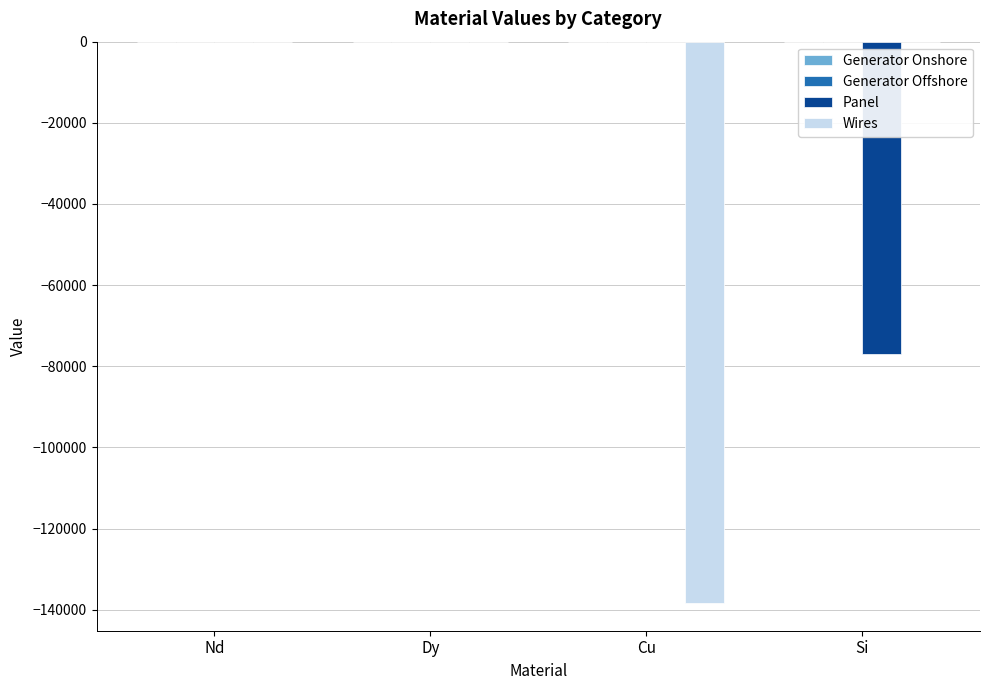

Are the bars horizontal?

No